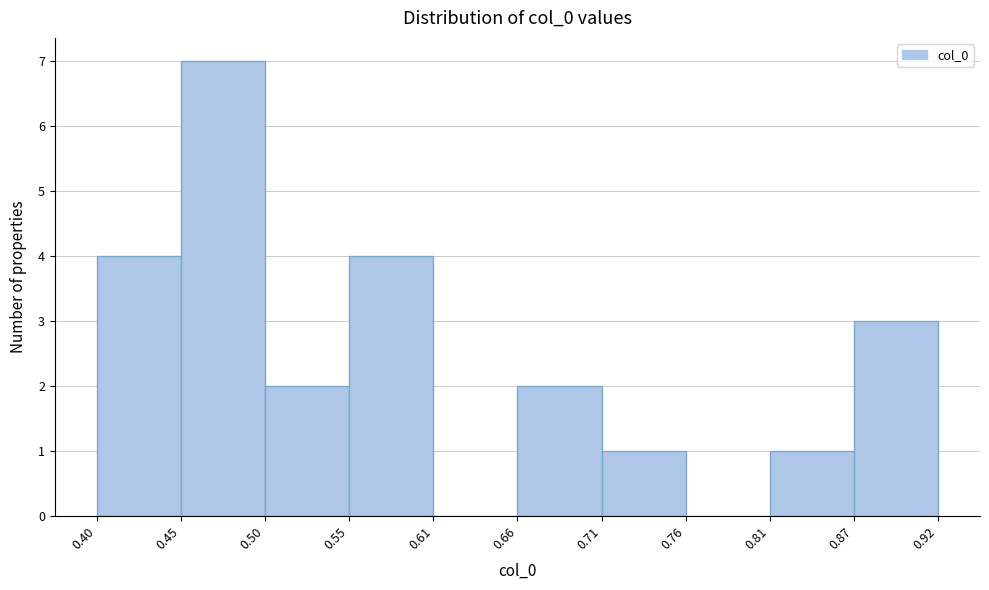

Over which range of the x-axis is the bar tallest?

0.45 to 0.50